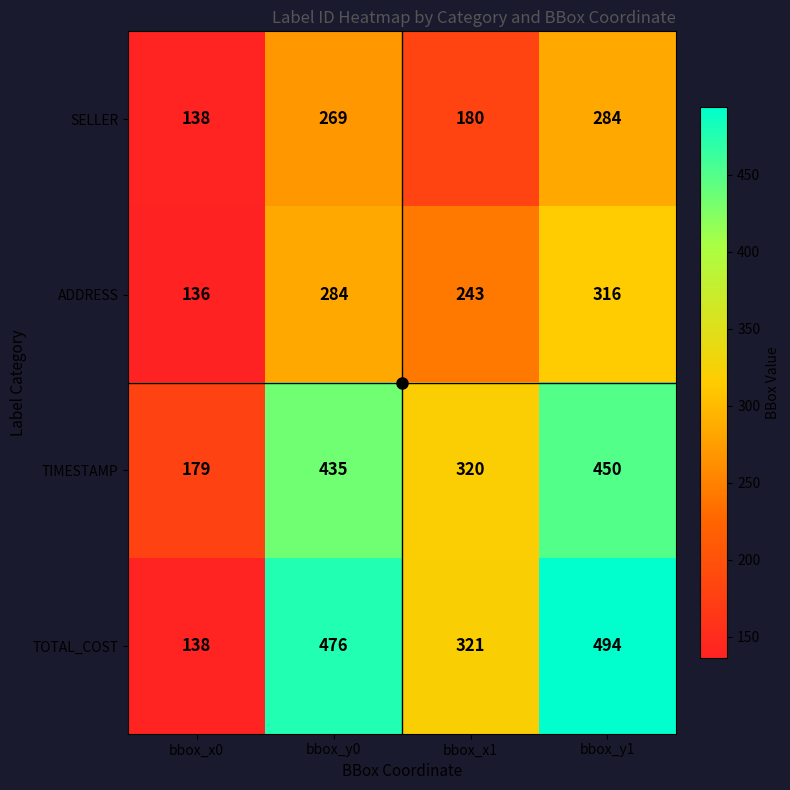

What is the smallest value displayed?

136